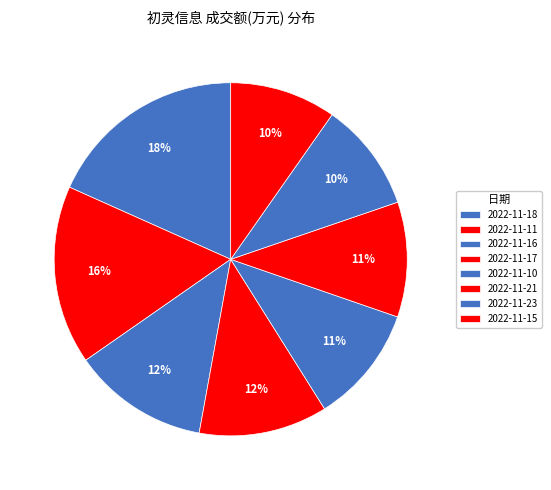

The 2022-11-18 slice represents 5% of the pie. True or false?

False